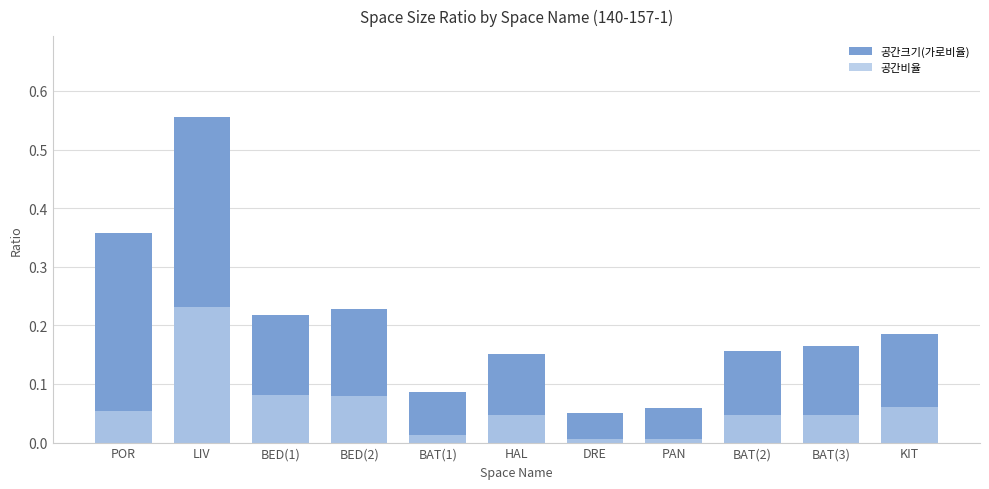

At how many categories does at least one series exceed 0?

11